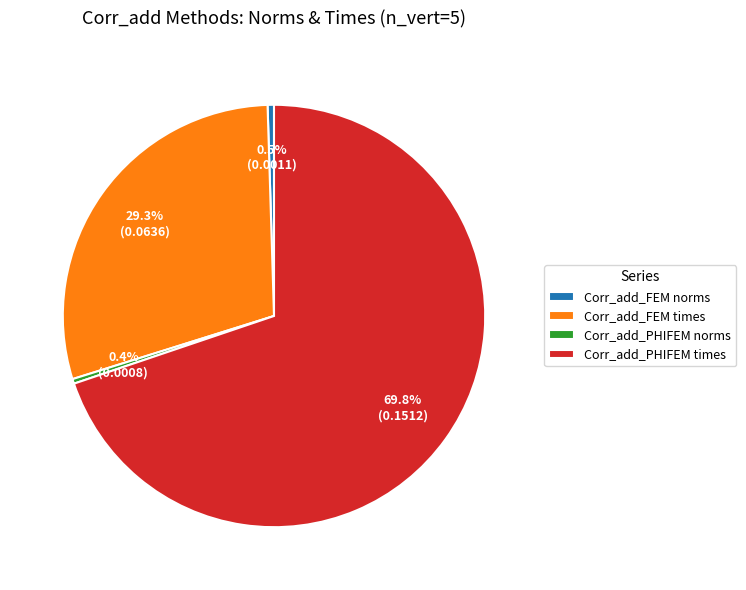

Is it true that Corr_add_PHIFEM times is 55% of the pie?

False